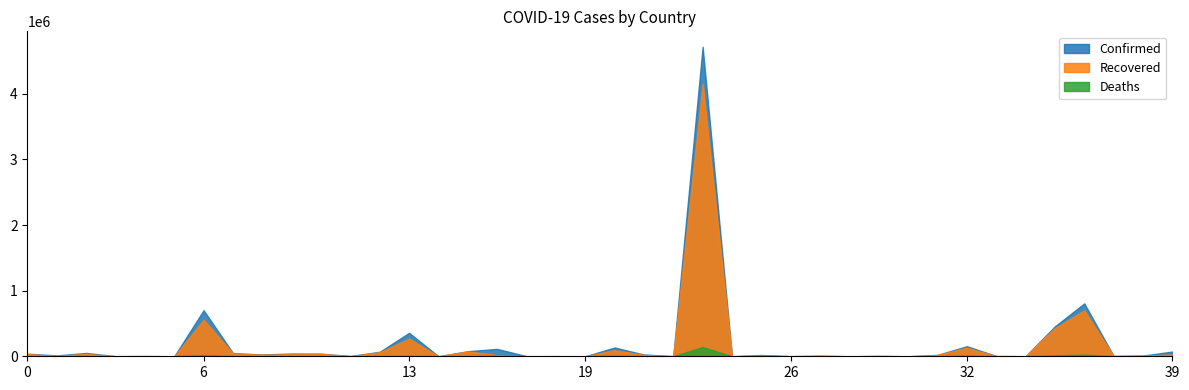

Rank the series by their maximum value, from lowest to highest.

Deaths, Recovered, Confirmed